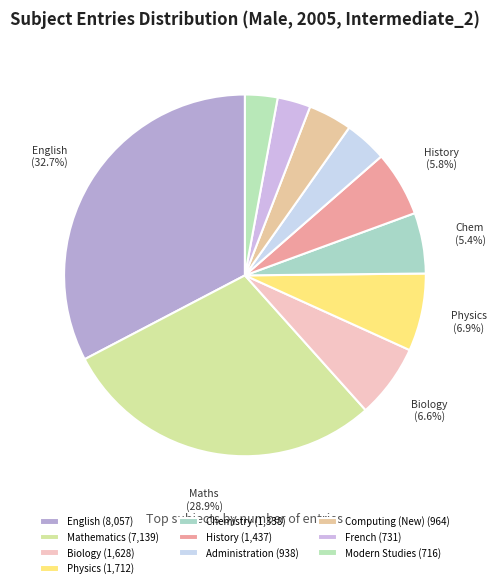

Does Administration represent more than half of the total?

No